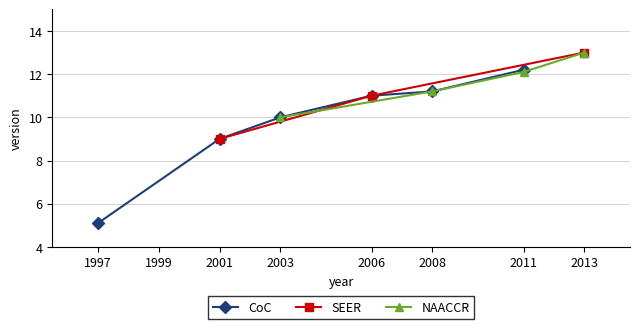

How many series are shown in this chart?

3